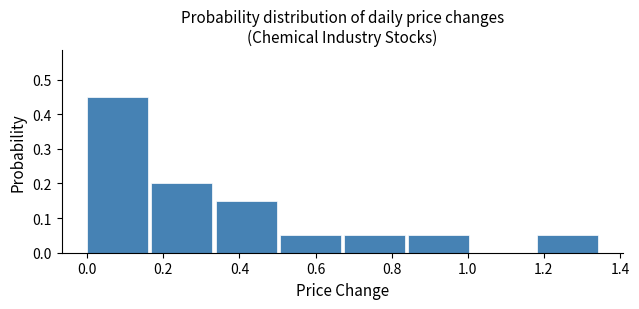

Reading left to right, list every bar in this chart as the range it spans on the x-axis followed by its height. Neither the bar edges nor the heights are printed on the chart, so give them approximately, as read against the axes.

0.00 to 0.16: 0.45
0.16 to 0.34: 0.20
0.34 to 0.50: 0.15
0.50 to 0.68: 0.05
0.68 to 0.84: 0.05
0.84 to 1.02: 0.05
1.02 to 1.18: 0
1.18 to 1.36: 0.05